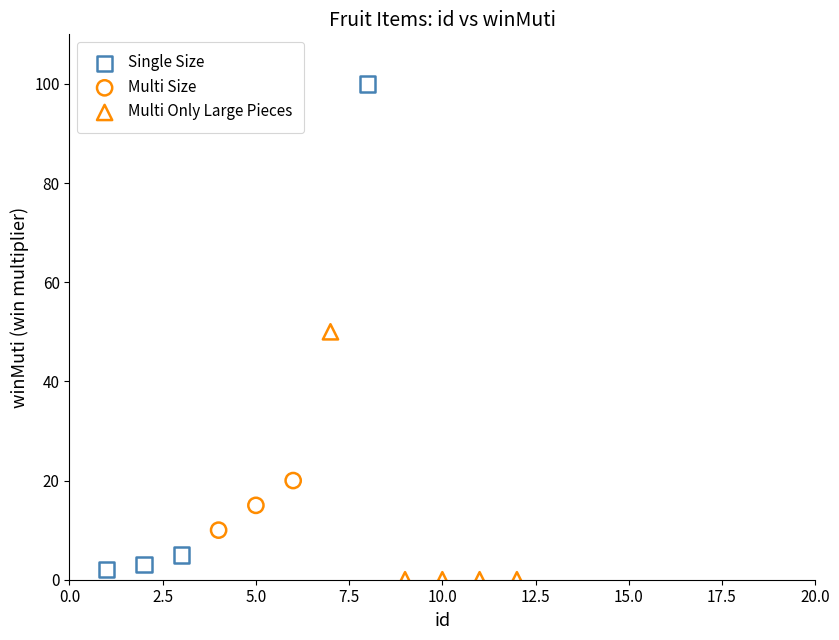

Which series reaches the maximum Y coordinate?

Single Size